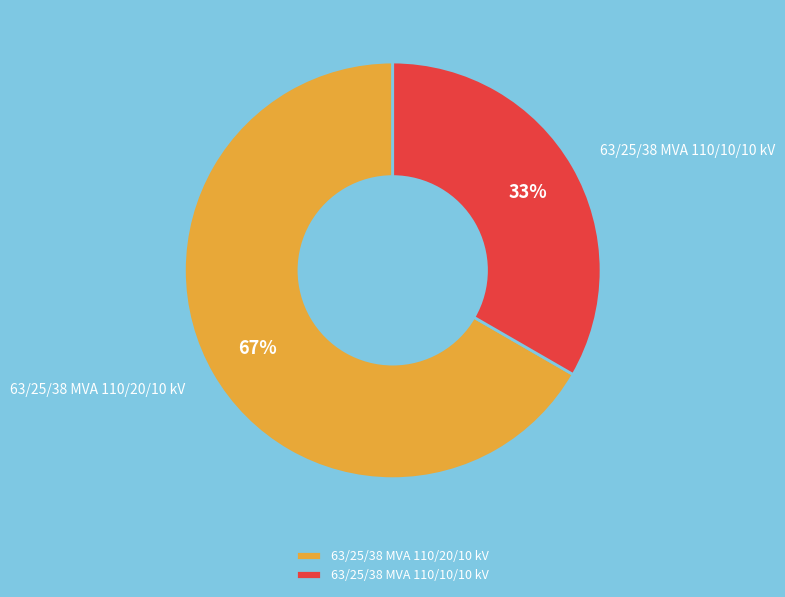

How many slices are in this pie chart?

2